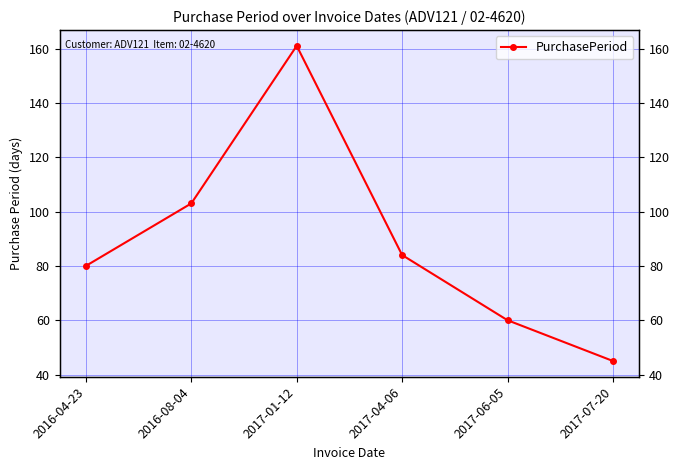

Count the values in the range 60 to 103.

4